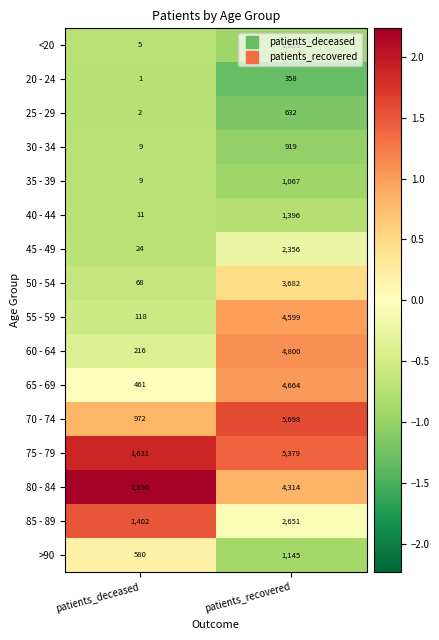

Which series has the largest total across all categories?

75 - 79